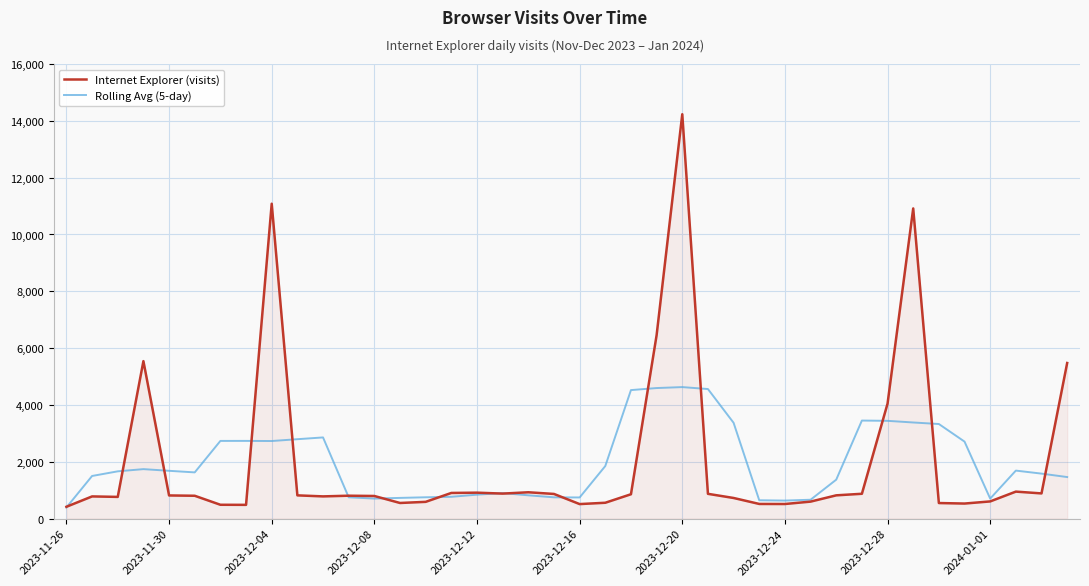

Does the chart display data point markers on the line(s)?

No